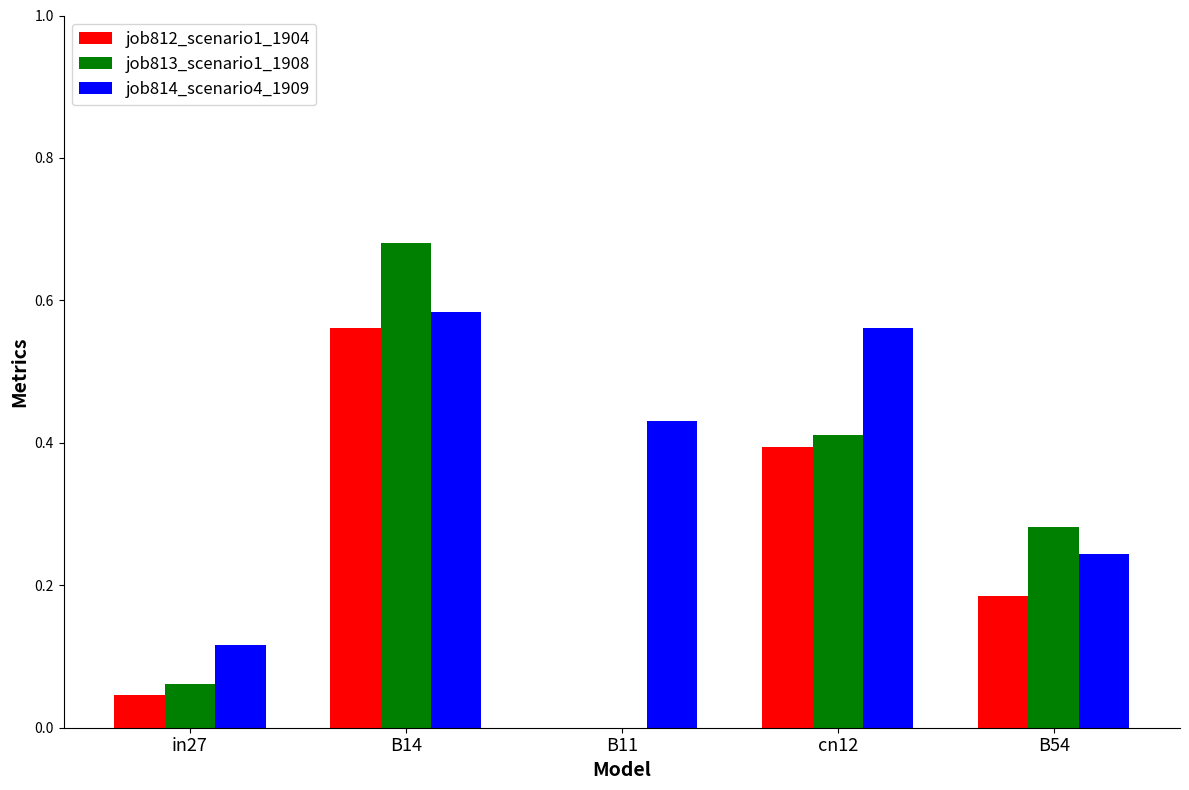

Which category has the highest value in the job812_scenario1_1904 series?

B14